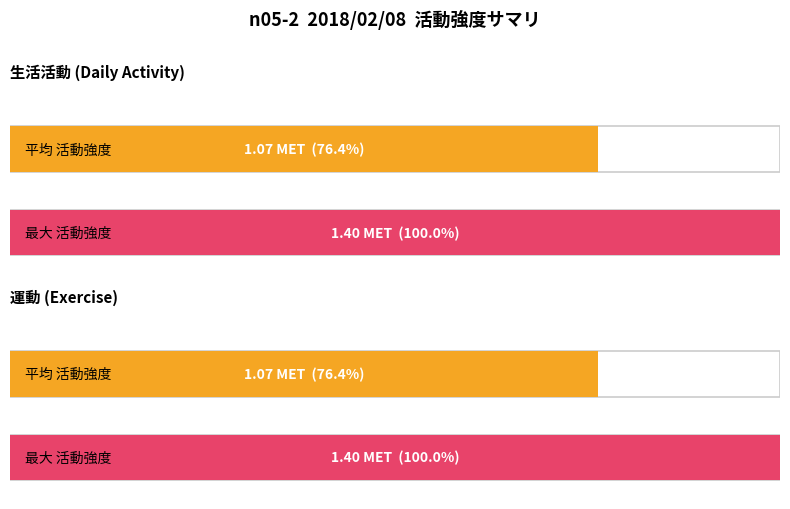

How many bars are there in each group?

2